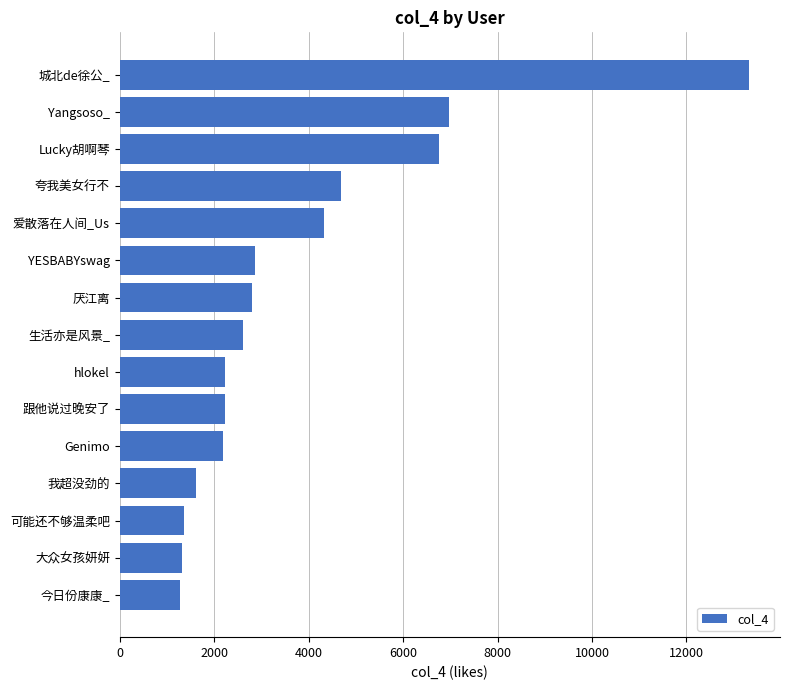

What is the greatest value displayed?

13314